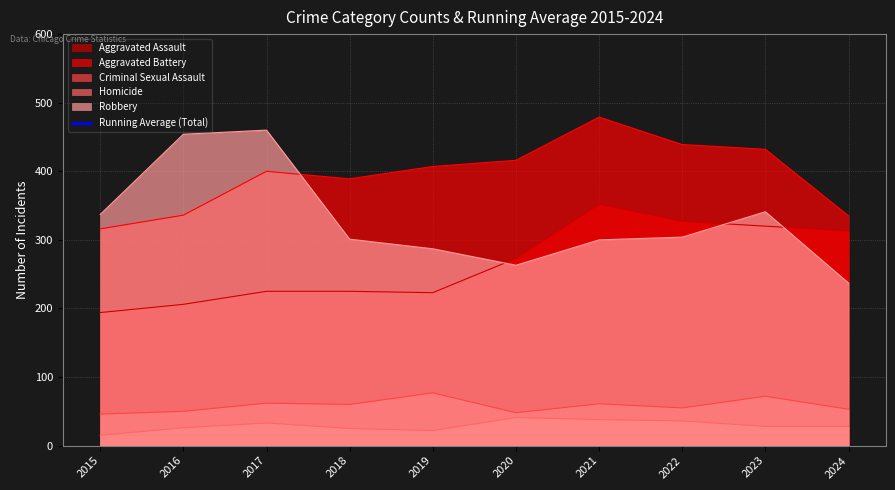

True or false: Homicide and Robbery cross at least once.

False